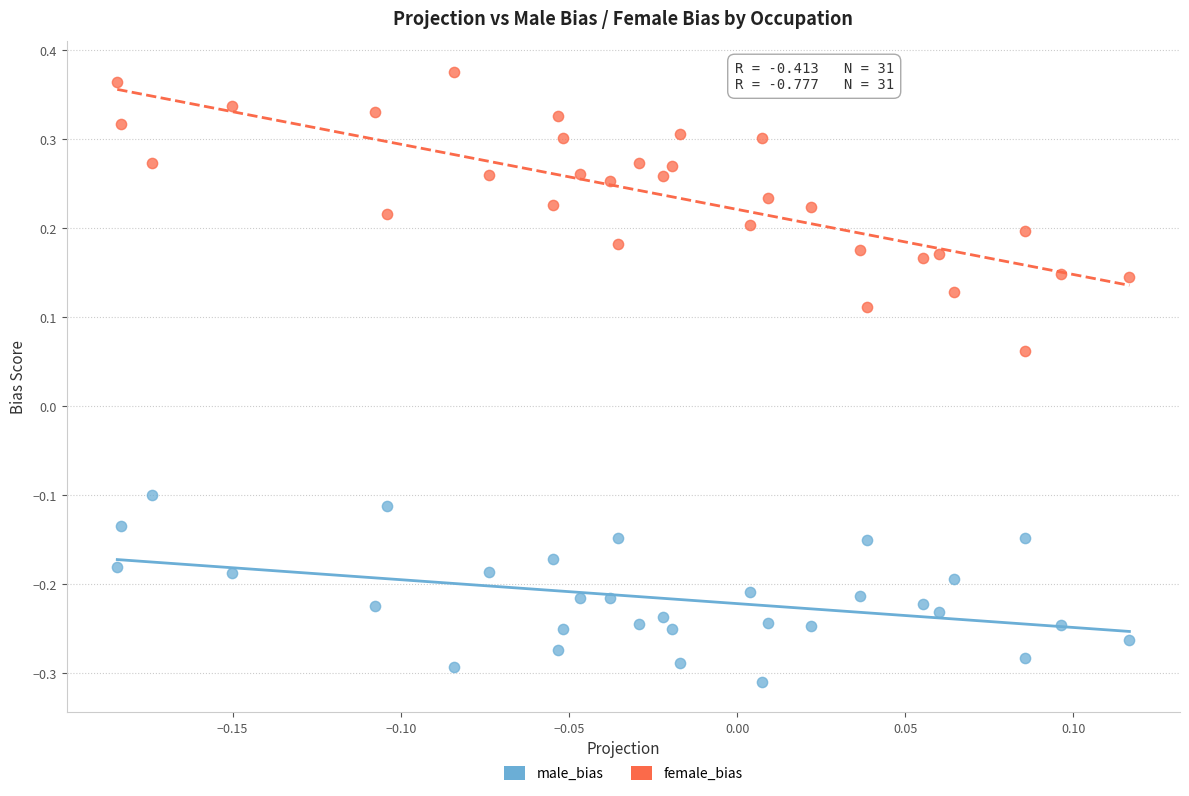

Which series reaches the minimum Y coordinate?

male_bias